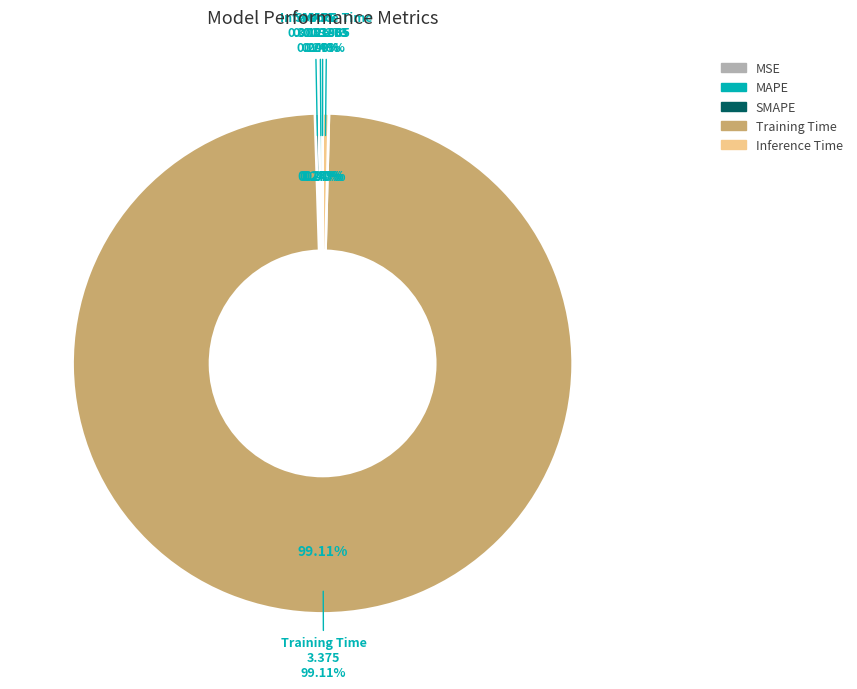

How many slices are in this pie chart?

5